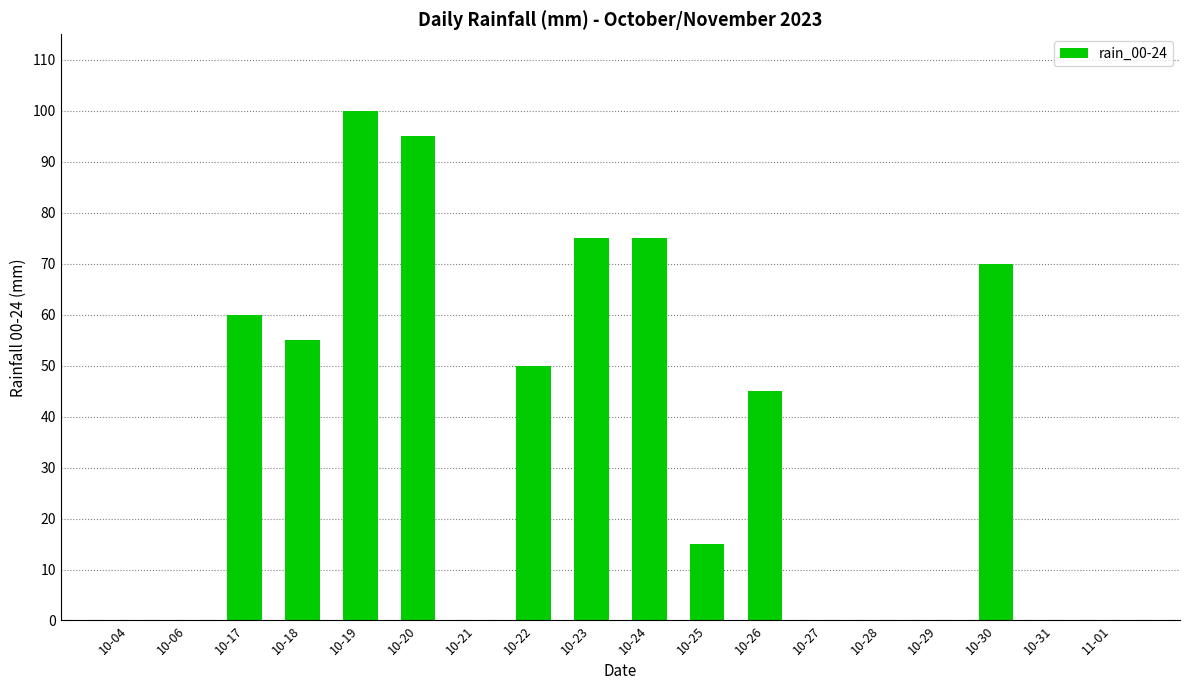

Reading left to right, list all the values displayed in this chart.

10-04=0	10-06=0	10-17=60	10-18=55	10-19=100	10-20=95	10-21=0	10-22=50	10-23=75	10-24=75	10-25=15	10-26=45	10-27=0	10-28=0	10-29=0	10-30=70	10-31=0	11-01=0